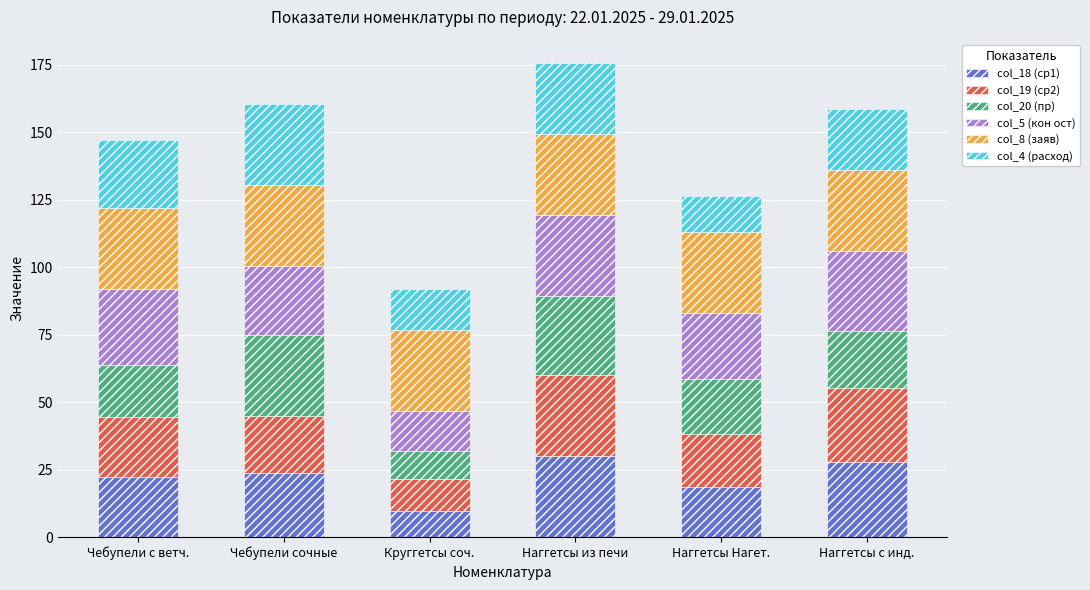

What is the sum of all col_18 (ср1) values?

131.9